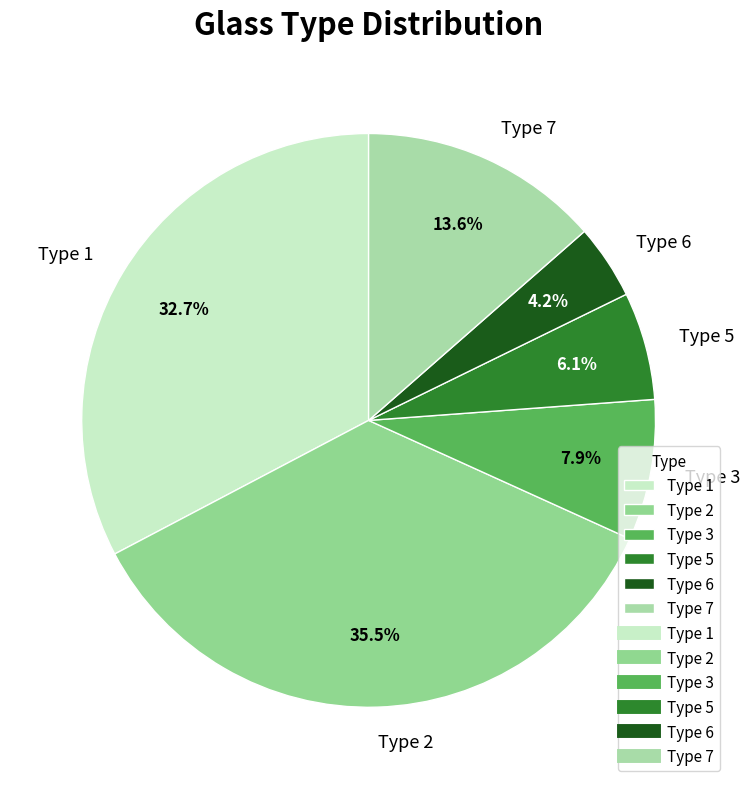

What percentage is NOT represented by Type 3?

92.1%